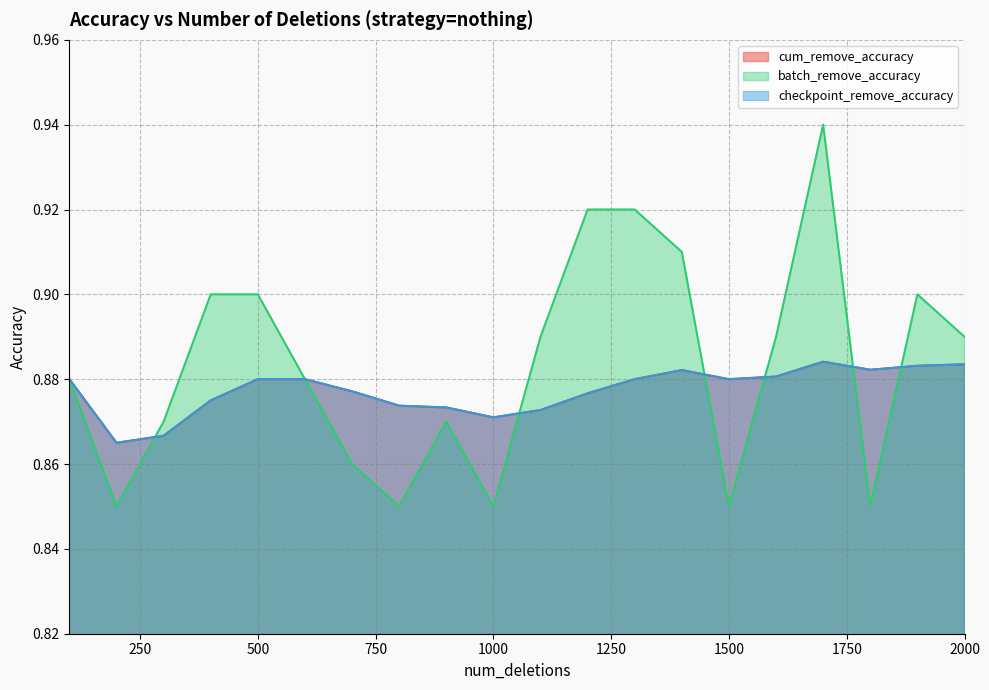

In cum_remove_accuracy, how many points are higher than both neighbors (excluding endpoints)?

2